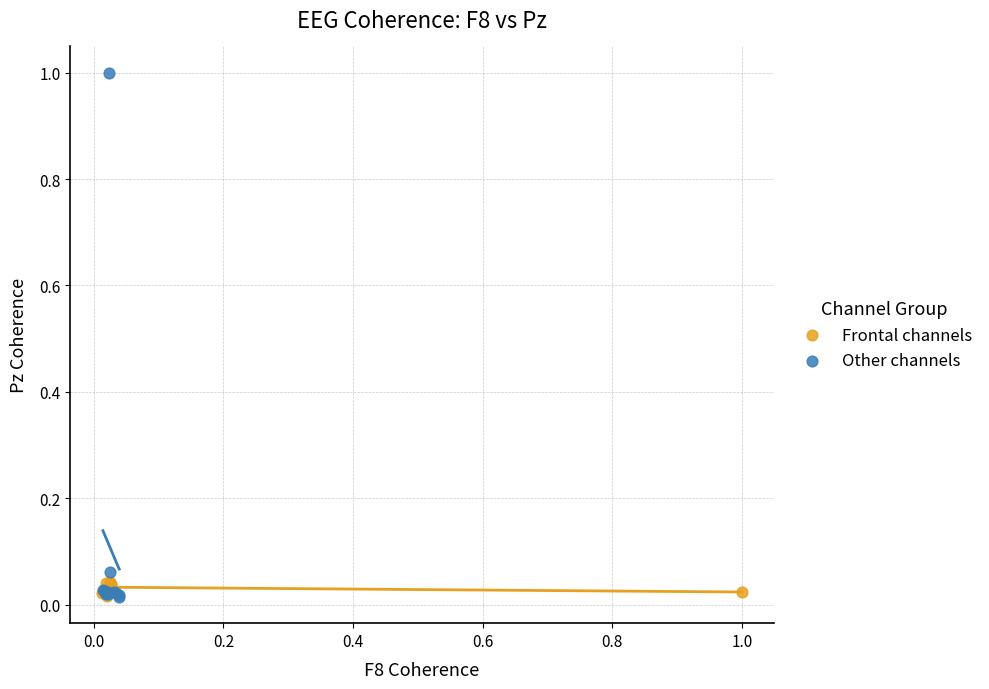

Which series reaches the maximum Y coordinate?

Other channels